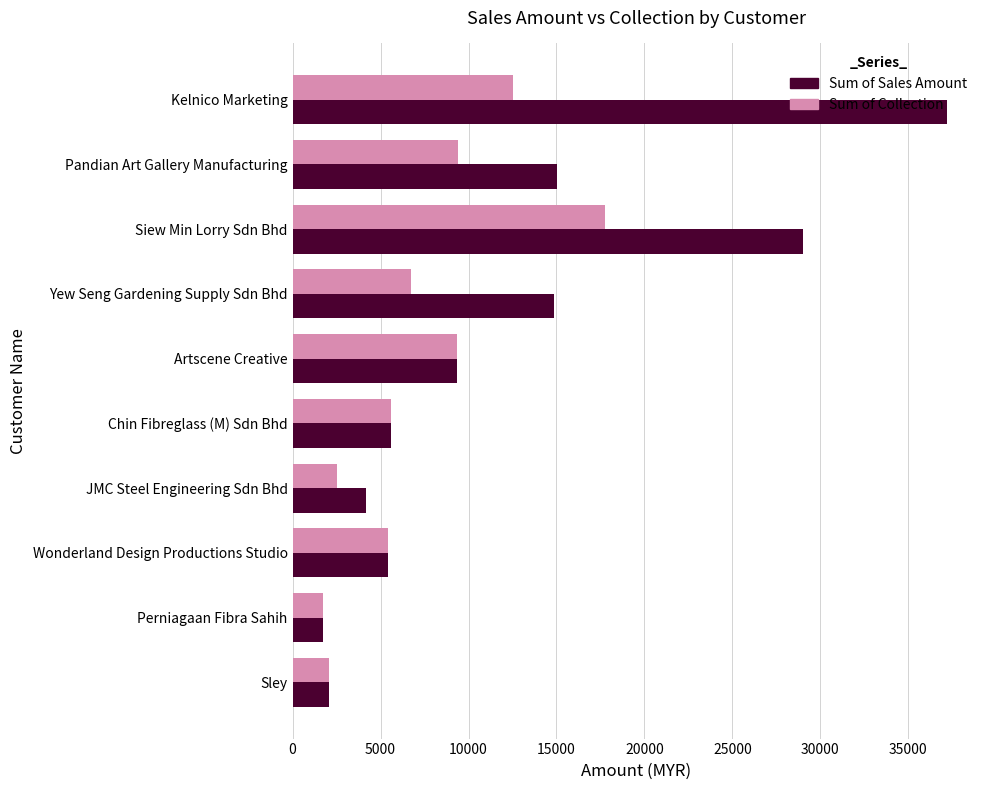

Which series has the largest total across all categories?

Sum of Sales Amount